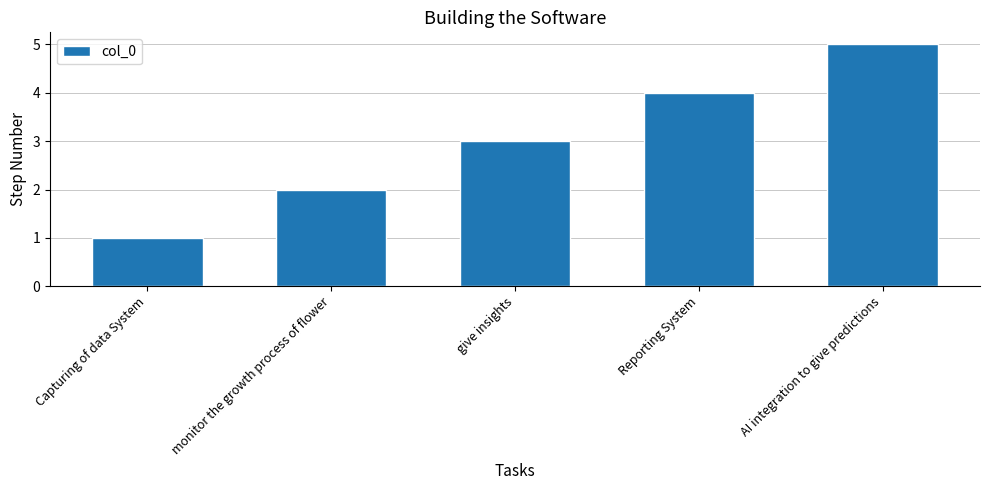

How many distinct data groups are displayed?

1